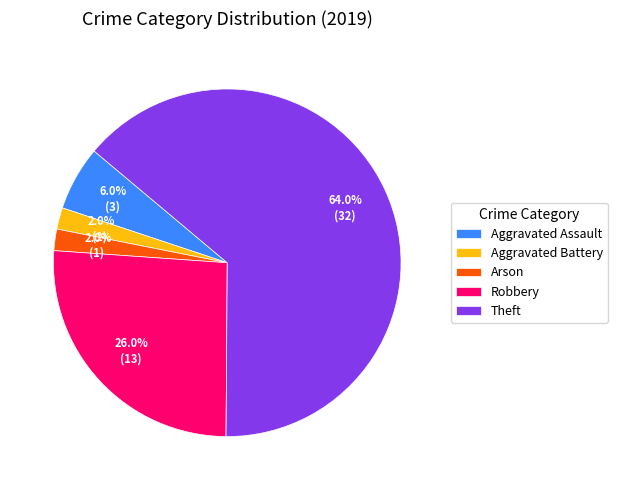

To the nearest percent, what is the difference between the Arson and Theft slice percentages?

62%